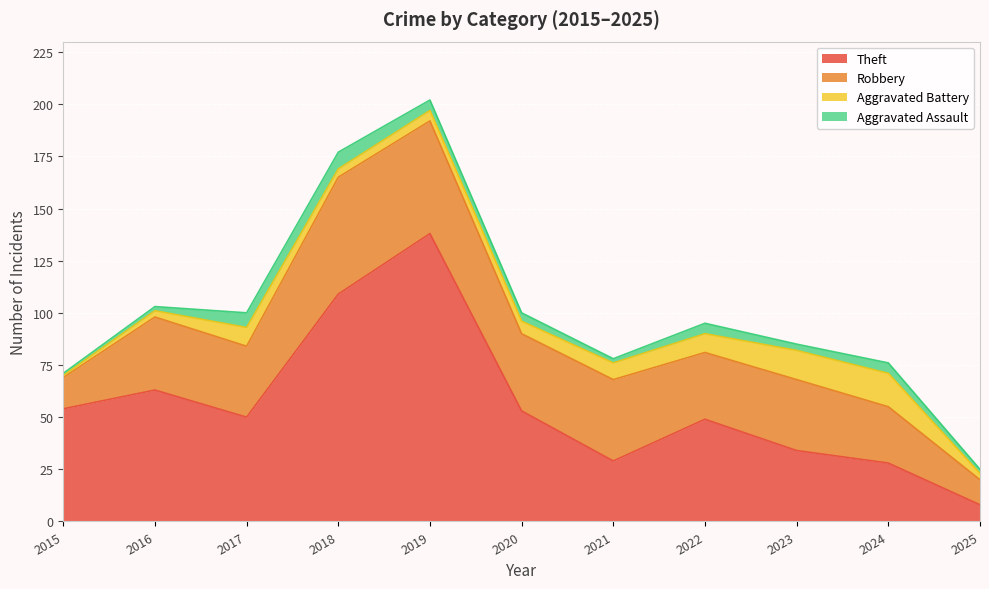

How many values in the Aggravated Assault series are below 4?

5